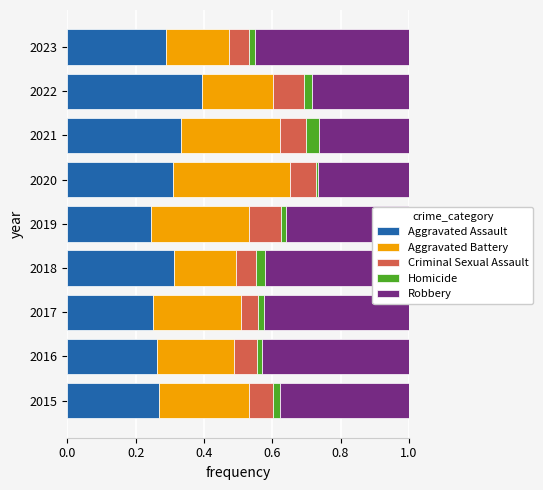

The Aggravated Assault series shows 0.4 at 2017. True or false?

False